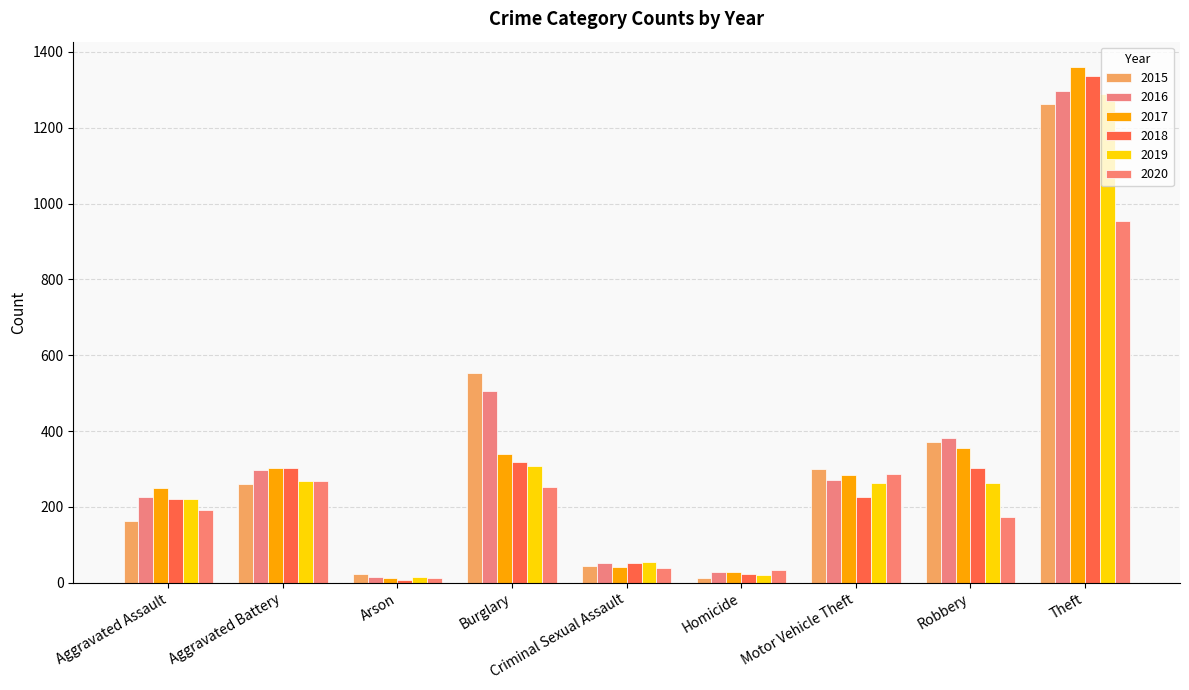

What position from the right is Burglary?

6